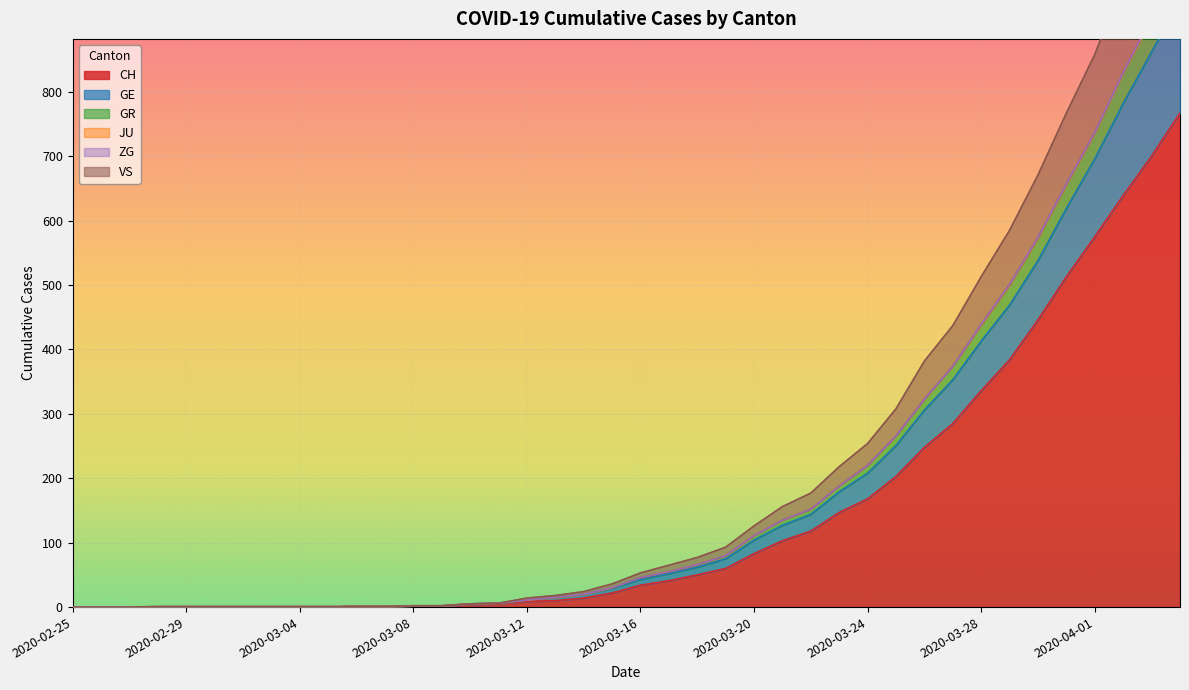

What is the highest value of the CH series?

767